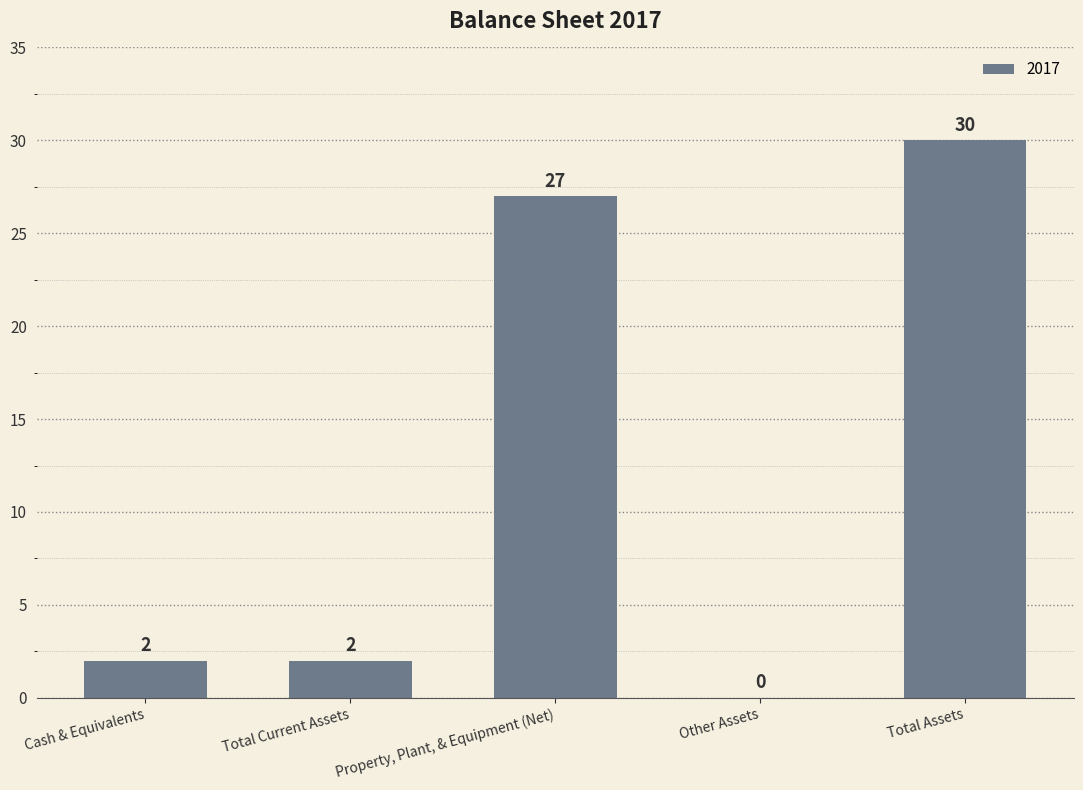

Reading right to left, extract all data points from this chart.

30	0	27	2	2